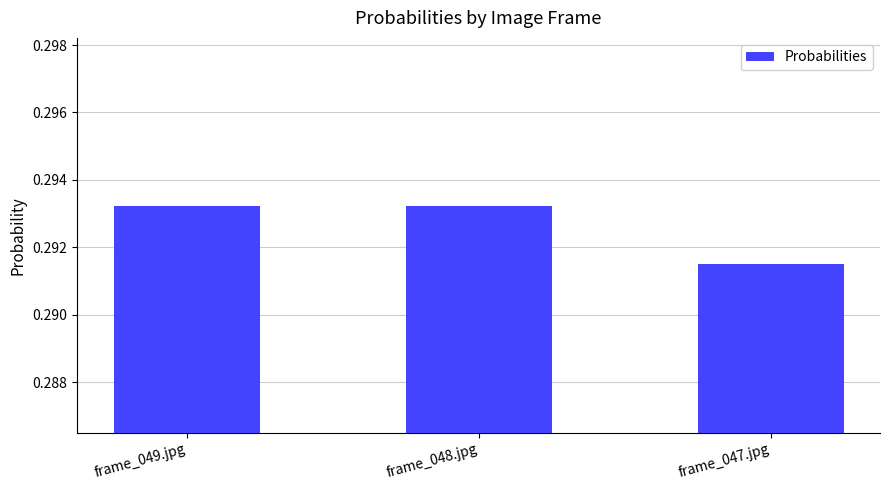

What is the sum of all values?

0.9